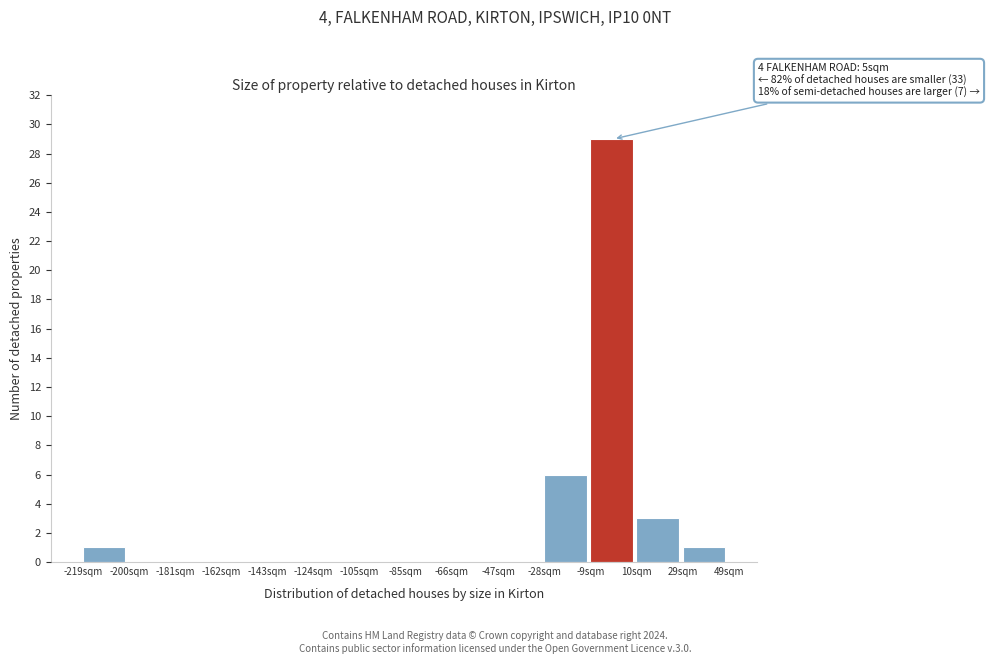

Over which range of the x-axis is the bar tallest?

-8 to 10